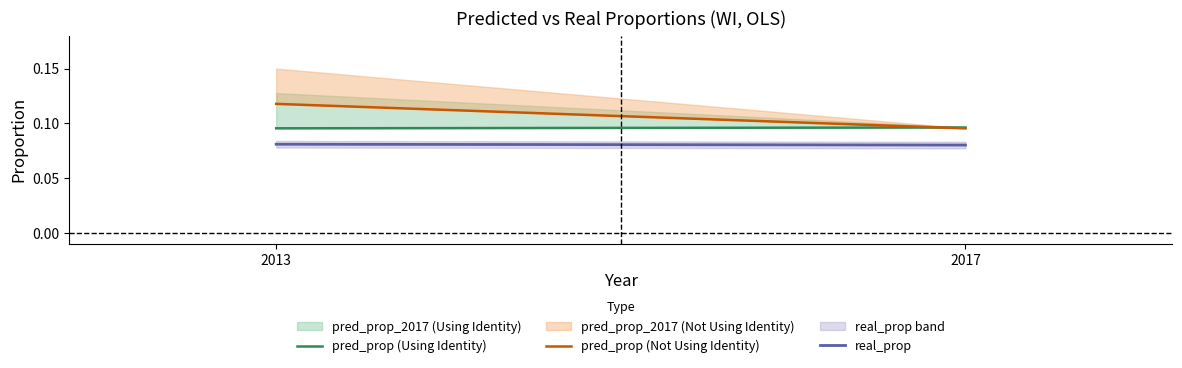

Reading left to right, transcribe all the data shown in this chart.

pred_prop (Using Identity): 0.1	0.1
pred_prop (Not Using Identity): 0.1	0.1
real_prop: 0.1	0.1